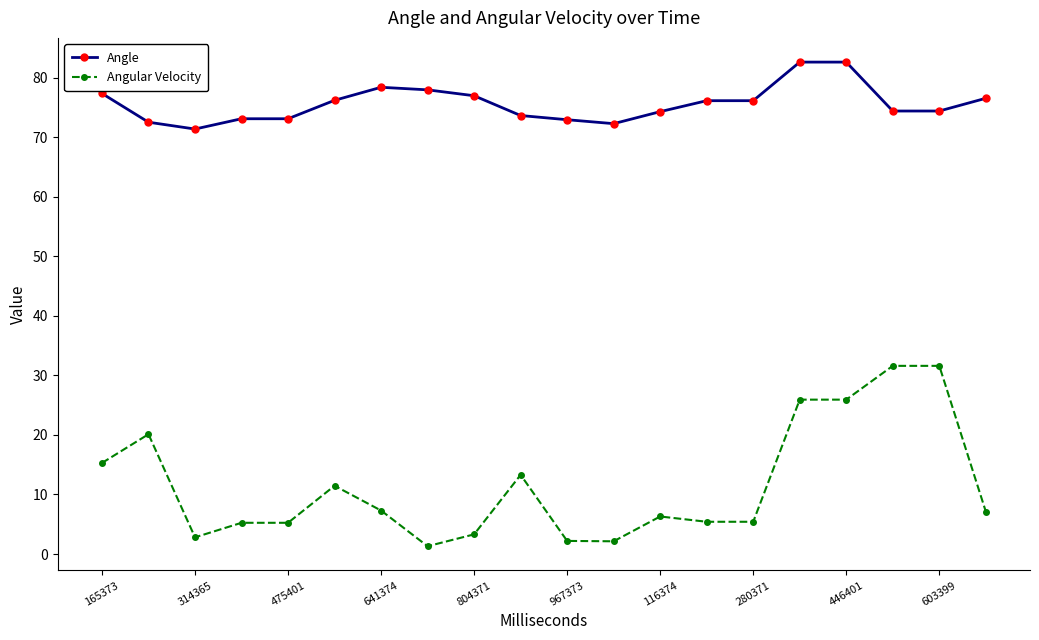

True or false: Angular Velocity and Angle intersect in this chart.

False